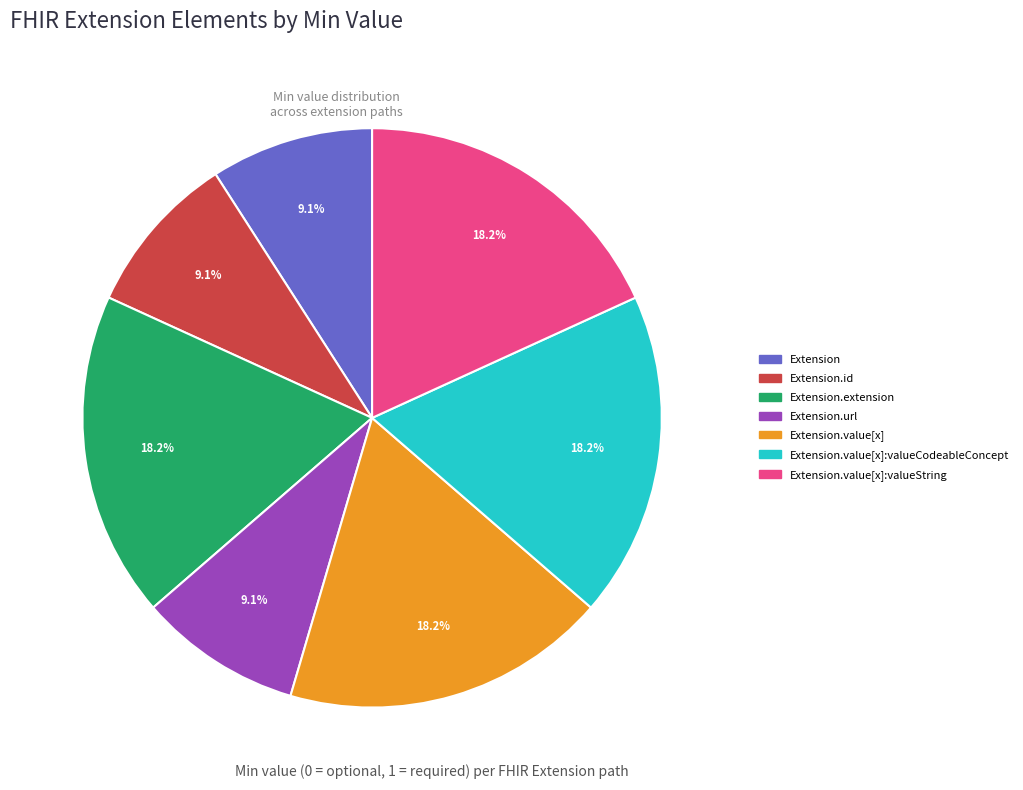

Is there any slice that represents more than half of the pie?

No